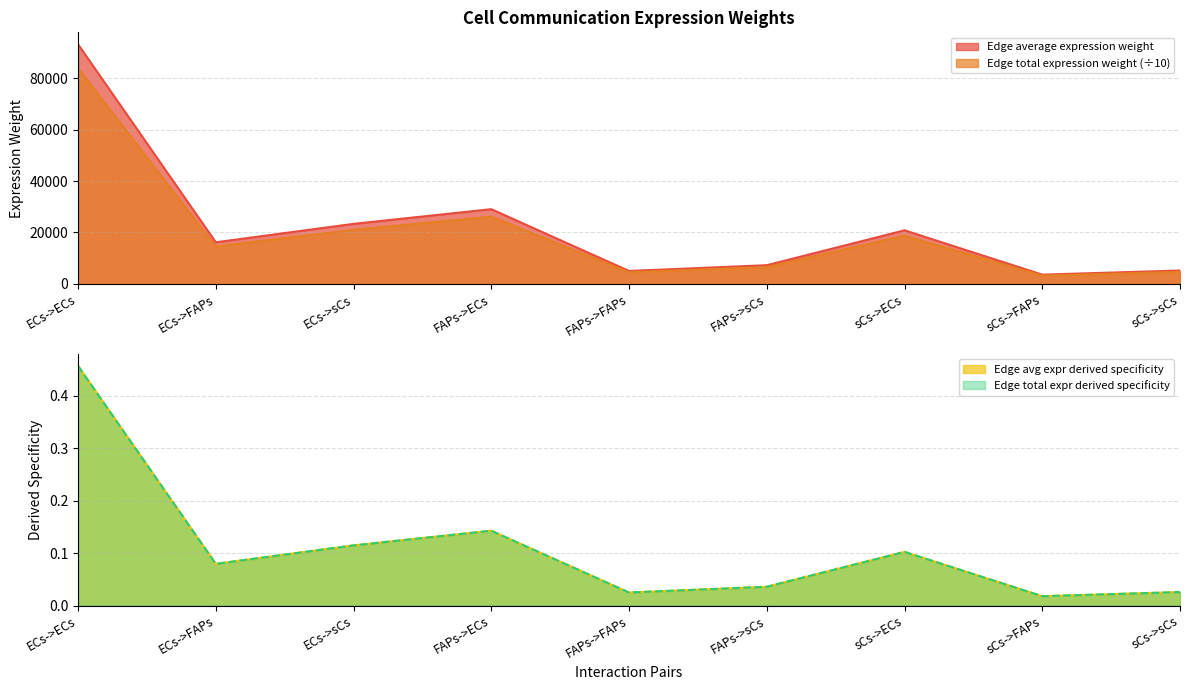

Between FAPs->ECs and FAPs->sCs, which series saw the biggest shift?

Edge average expression weight